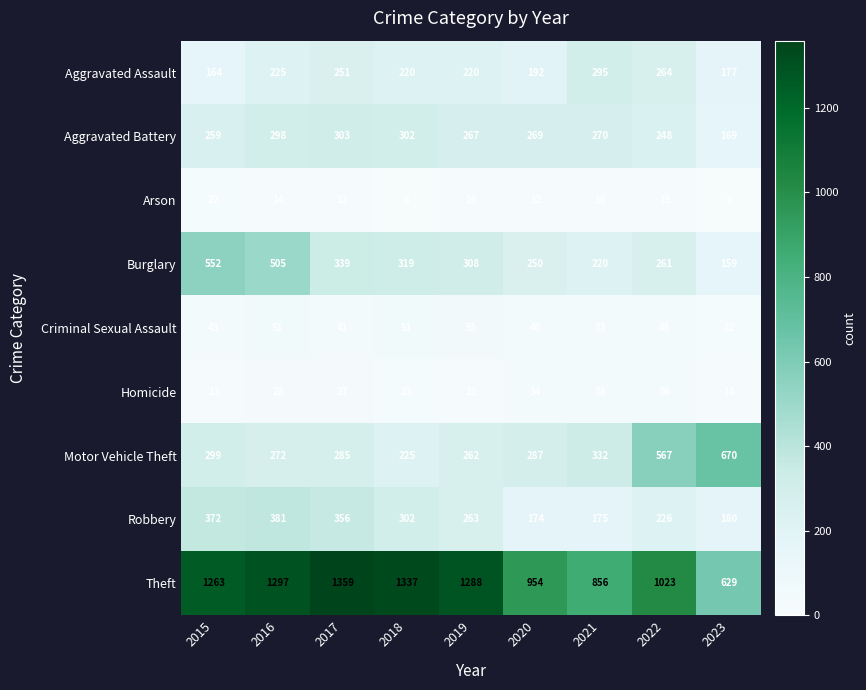

Where does the Homicide series first go above 27?

2016